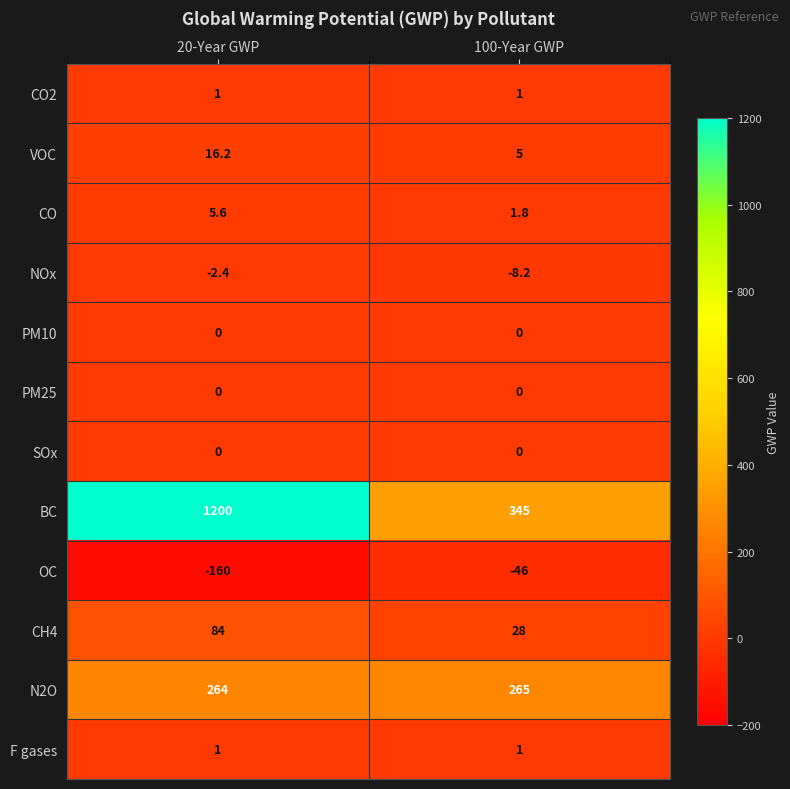

Which series has the largest total across all categories?

BC